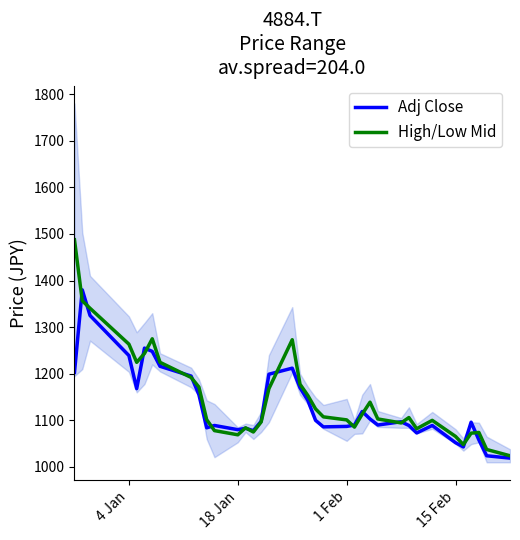

True or false: High/Low Mid and Adj Close intersect in this chart.

True